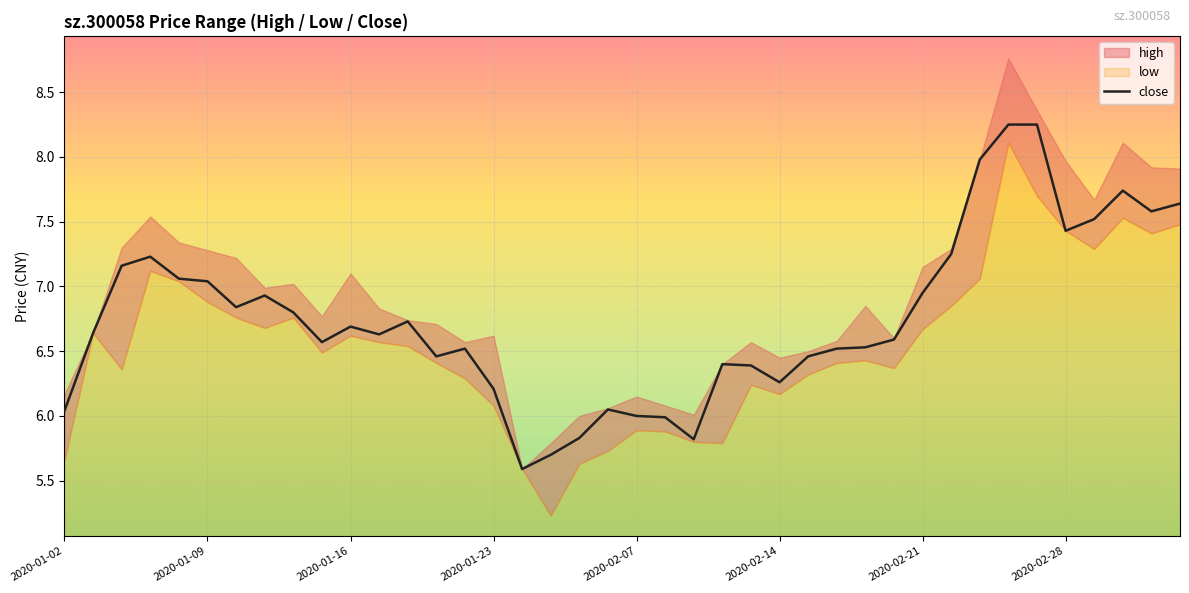

What is the ratio of the value at 2020-01-09 to the value at 32?

0.8